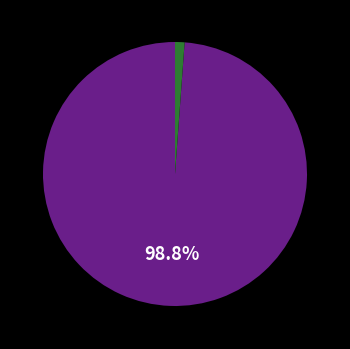

How many slices are in this pie chart?

2